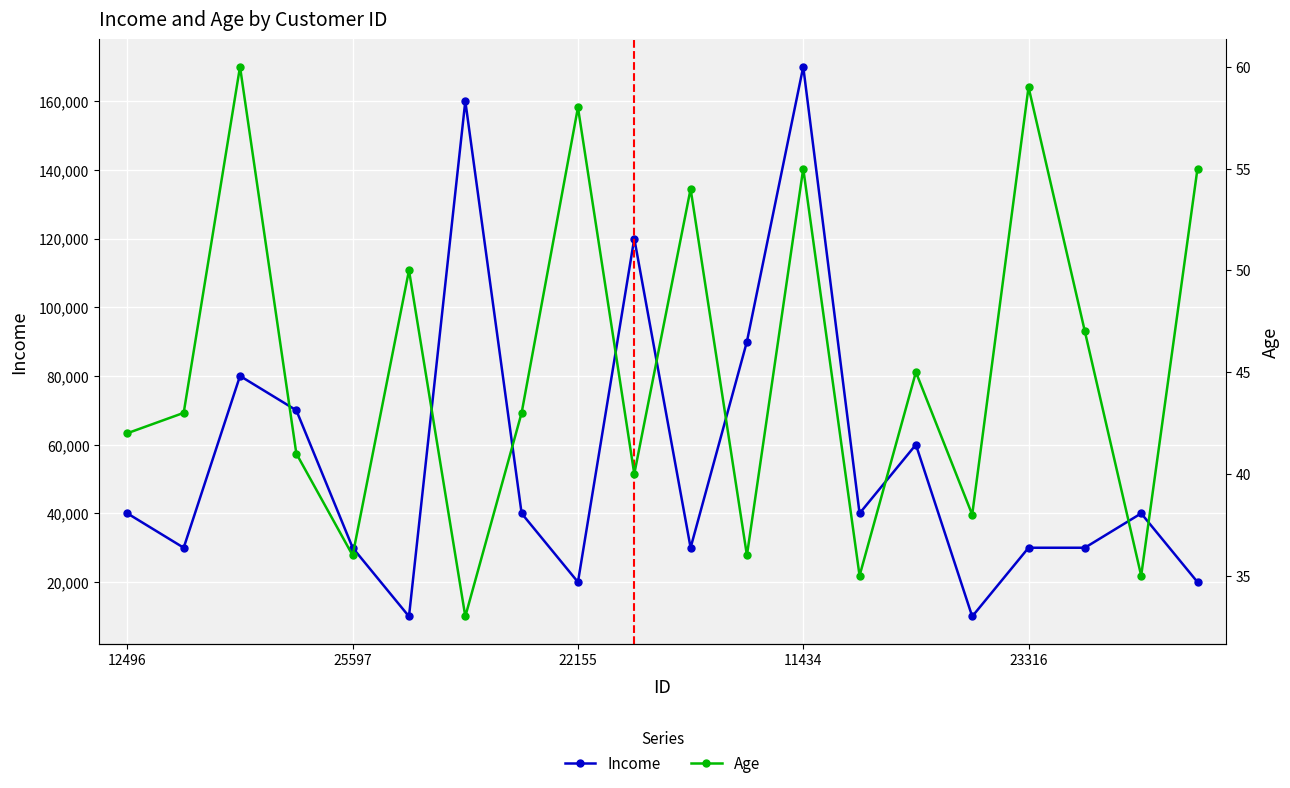

True or false: Income has more than 2 points higher than both neighbors.

True